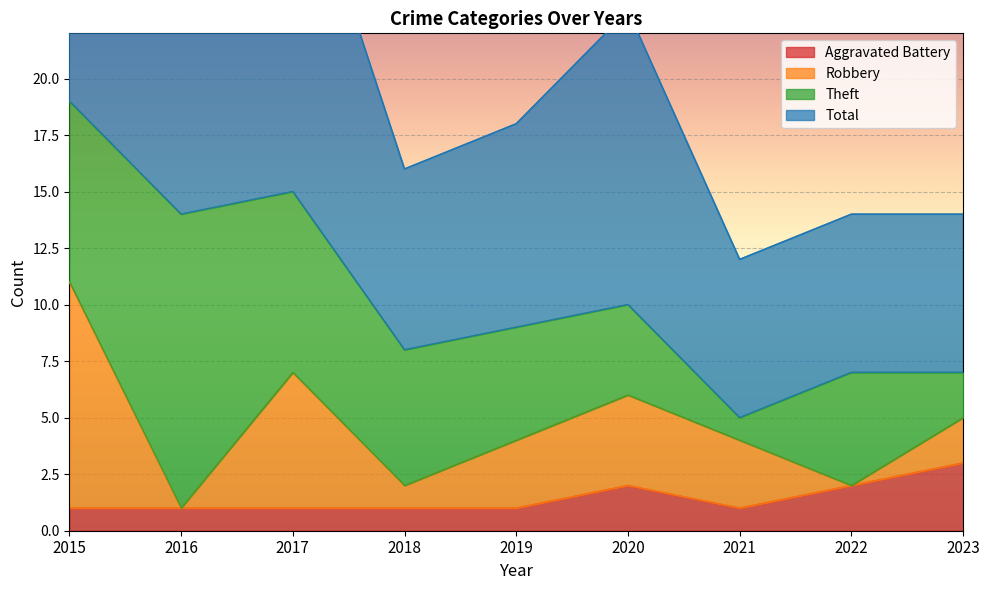

The Aggravated Battery series shows 1 at 2021. True or false?

True